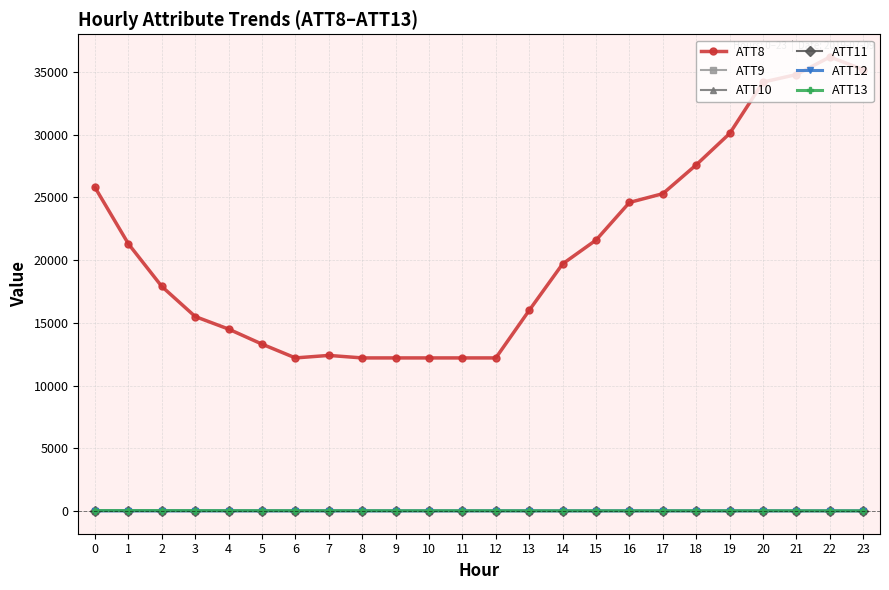

Does the chart have visible grid lines?

Yes